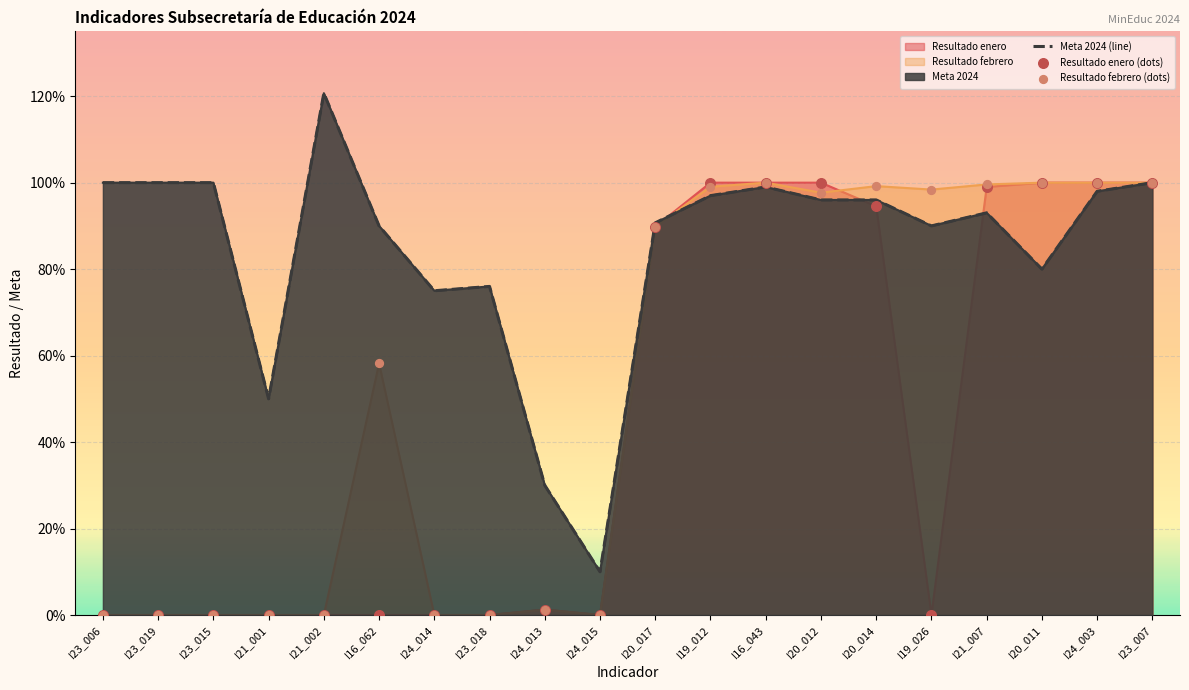

Which series has the largest total across all categories?

Meta 2024 (line)